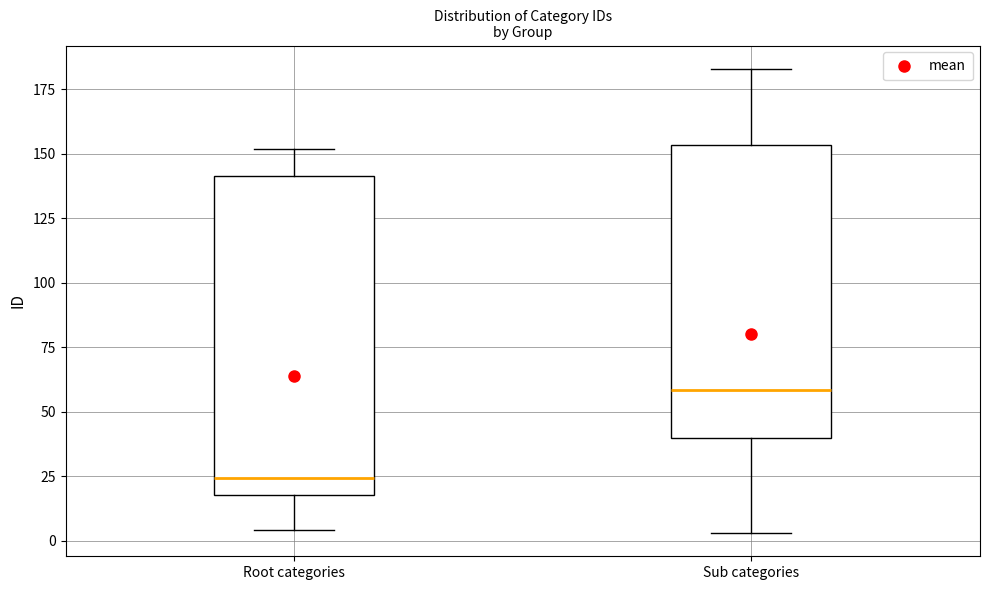

Where does the lower whisker of the box for Root categories end on the y-axis? The values are not printed on the chart, so give them approximately, as read against the axis.

5